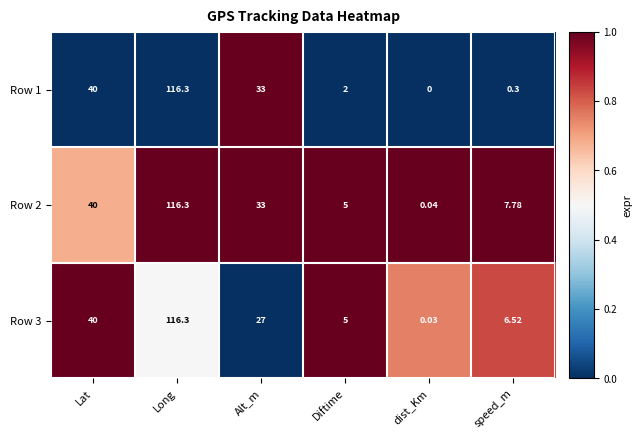

At which label is Row 2 closest to 58?

Lat